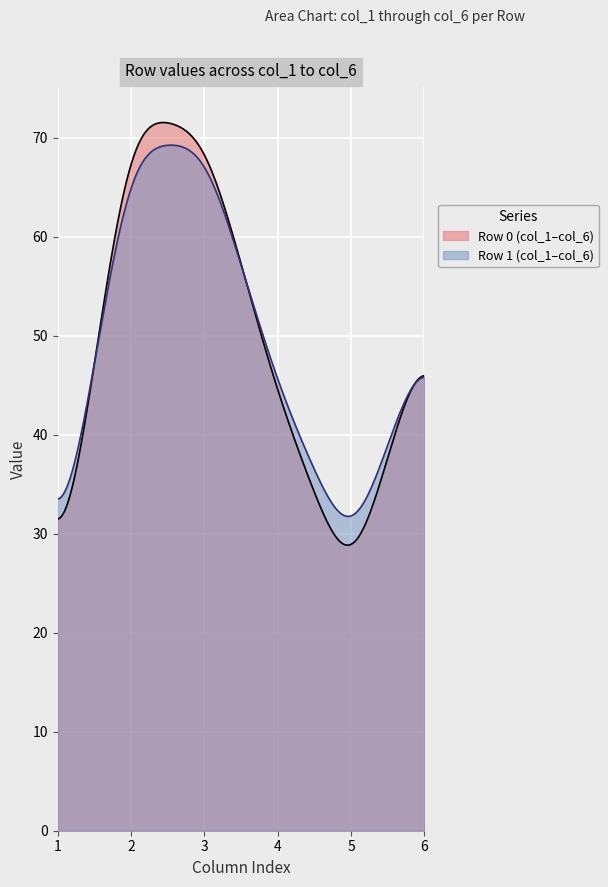

Which series has the largest range (max minus min)?

Row 0 (col_1–col_6)